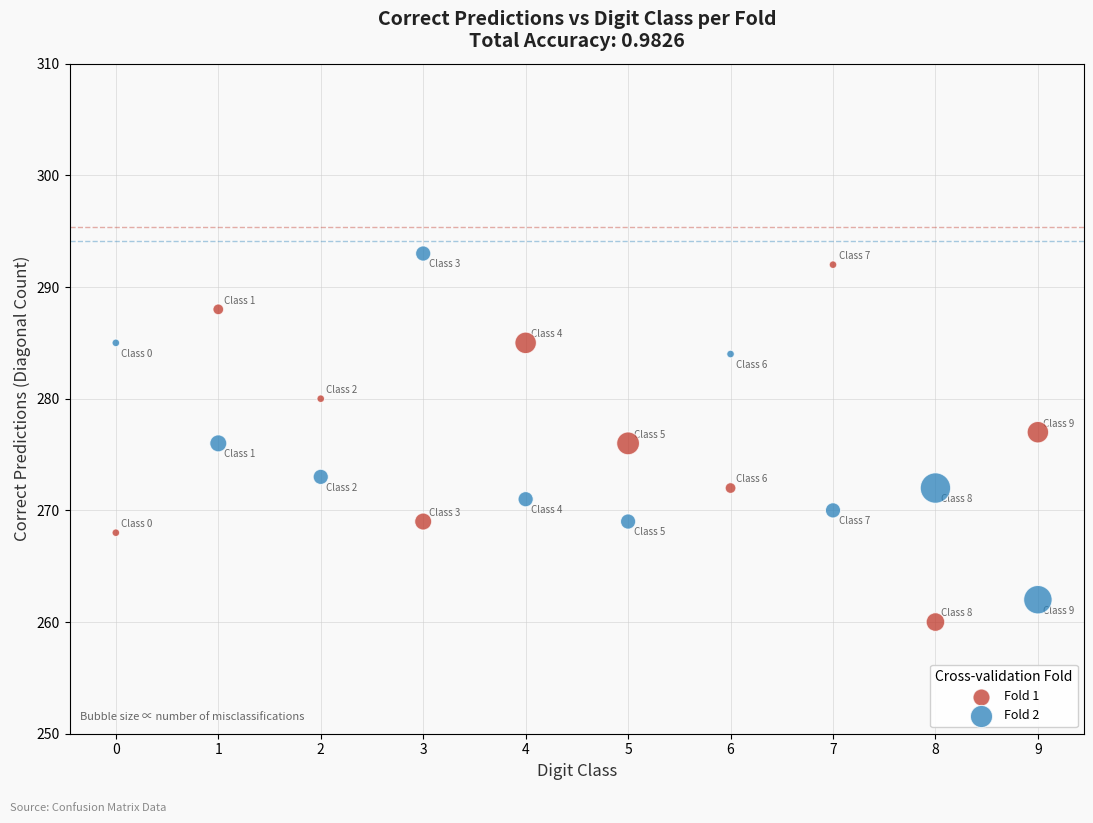

What are all the series names shown in the legend?

Fold 1, Fold 2